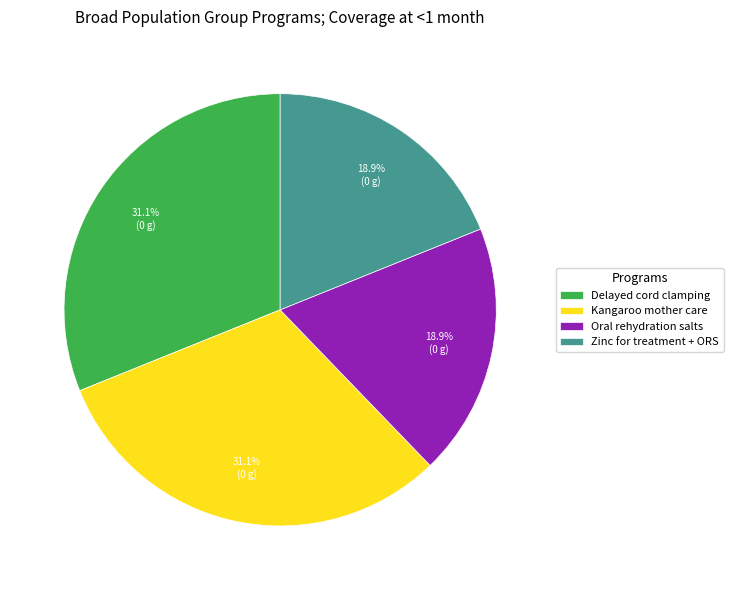

To the nearest percent, what portion does Delayed cord clamping represent?

31%